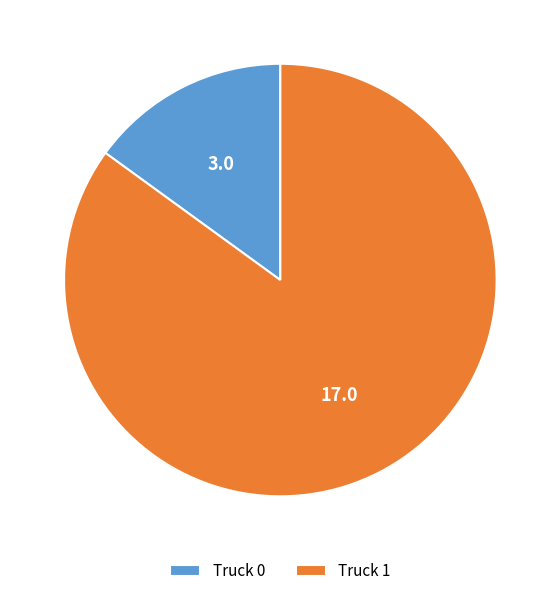

Does Truck 1 account for over 50% of the chart?

Yes